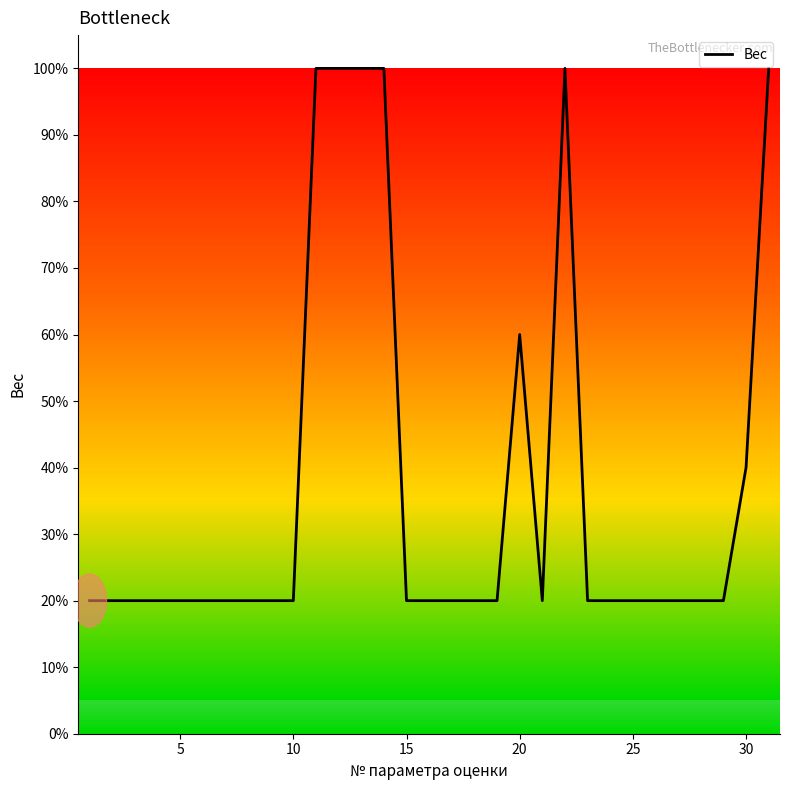

What is the smallest value displayed?

20